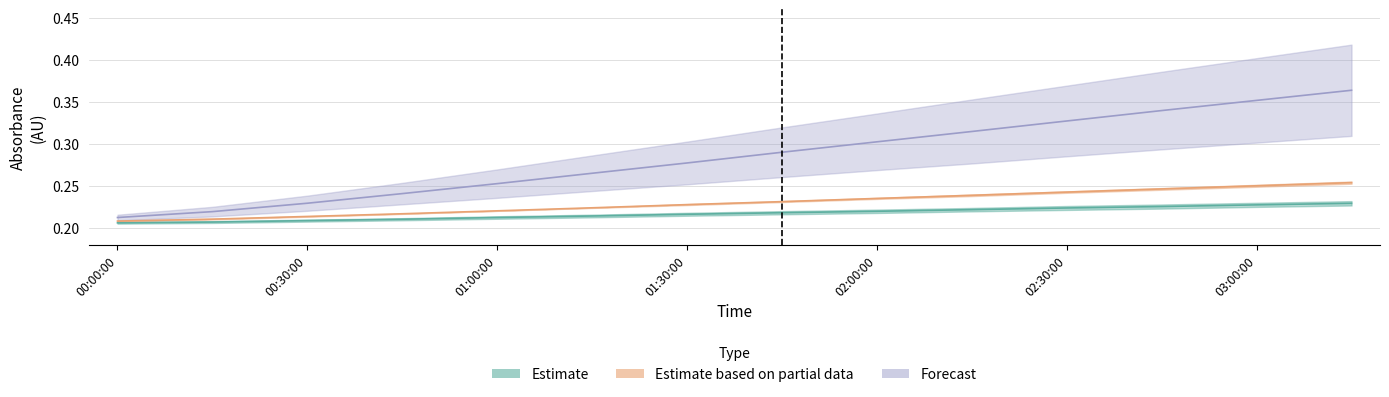

Rank the series at 02:45:00 from lowest to highest value.

A1, A2, A3